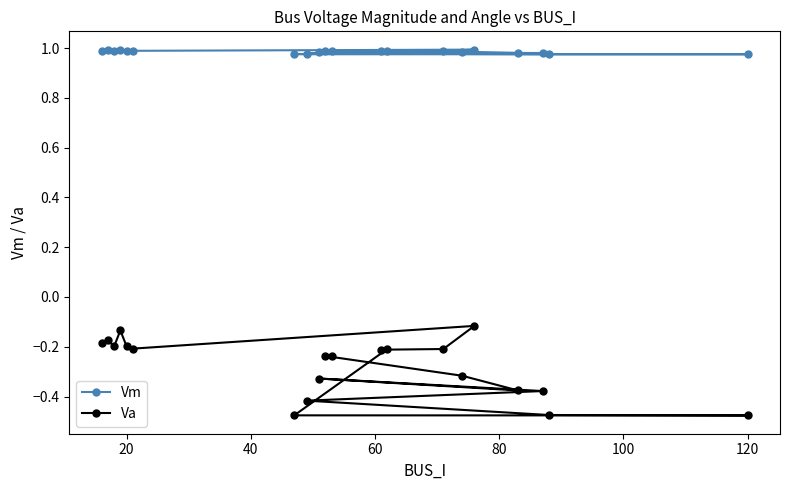

True or false: Vm has a value of 0.3 at 120.

False